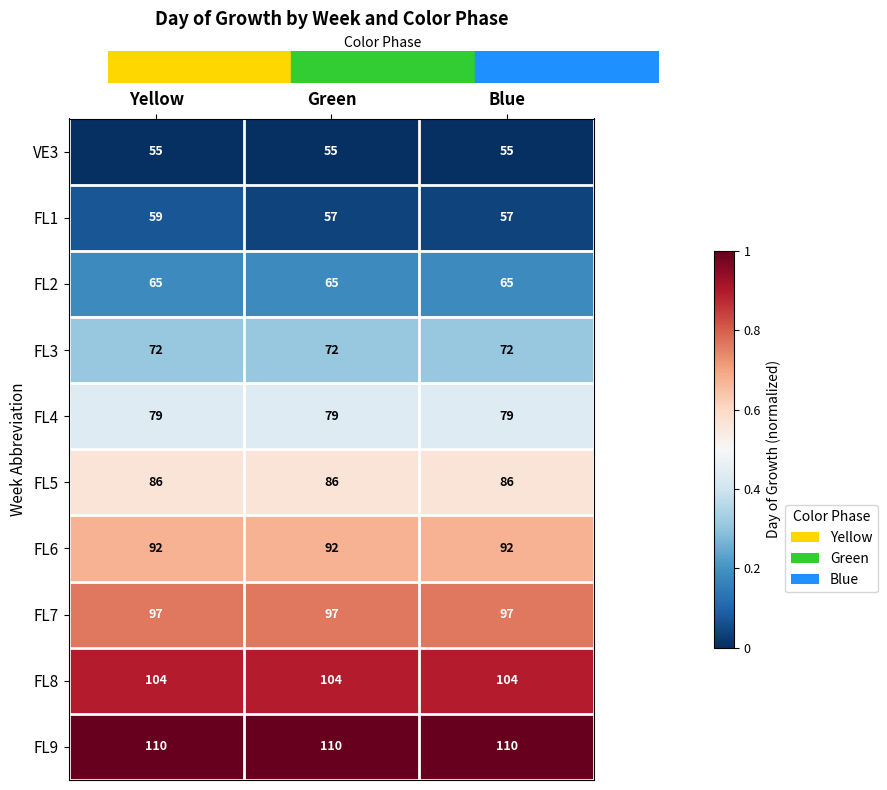

The value of FL4 at Green is 128. True or false?

False